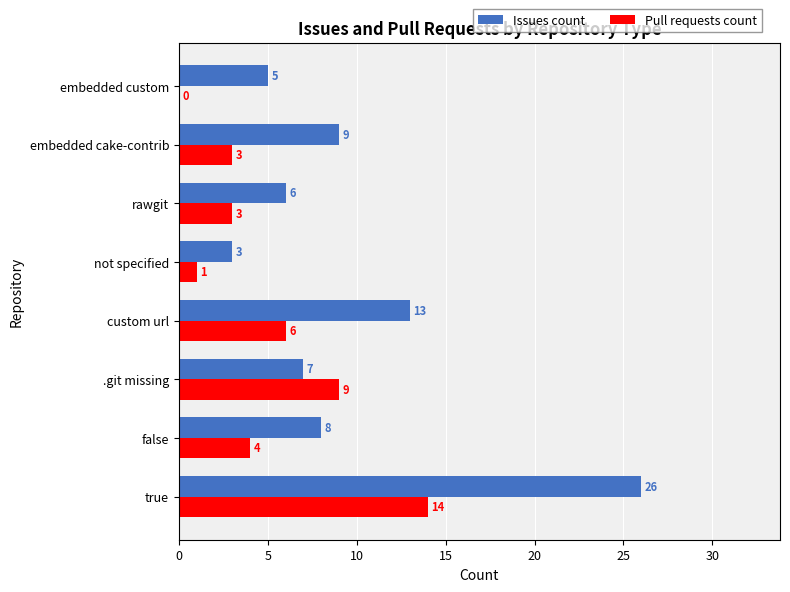

What is the total value across all series at embedded cake-contrib?

12